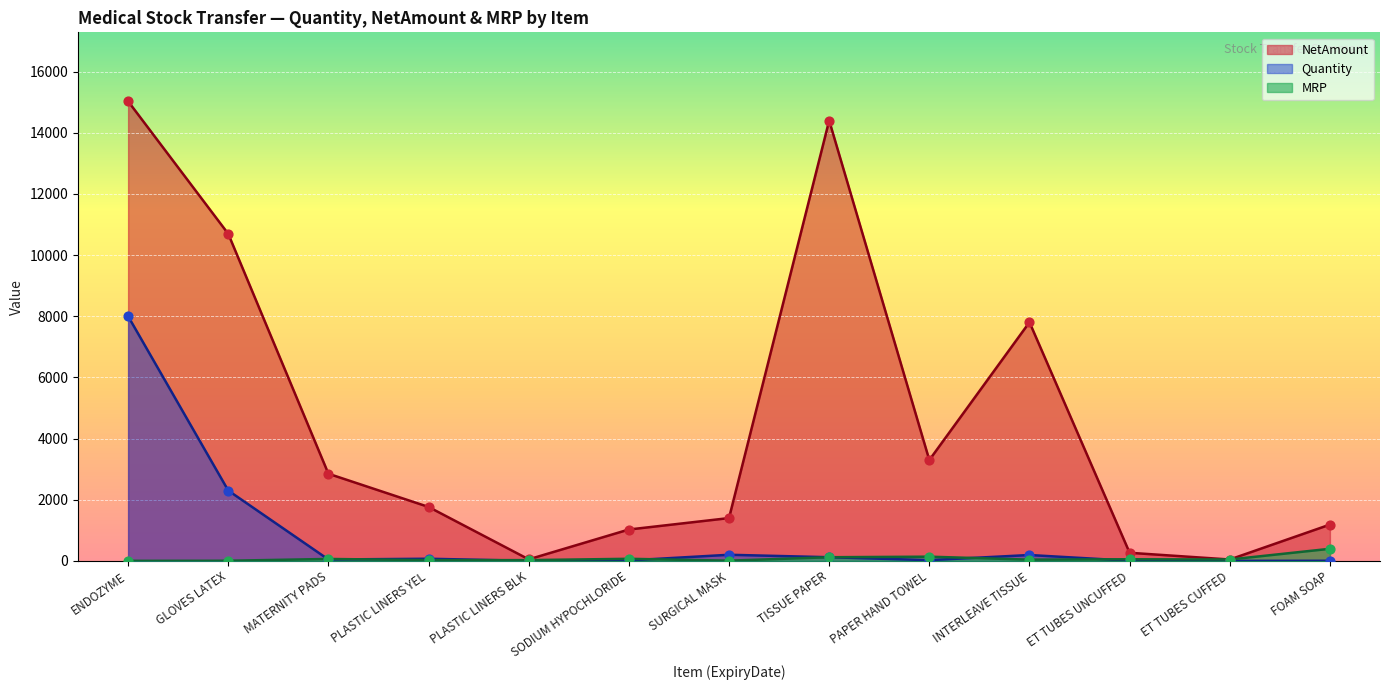

At how many categories does at least one series exceed 2617?

6